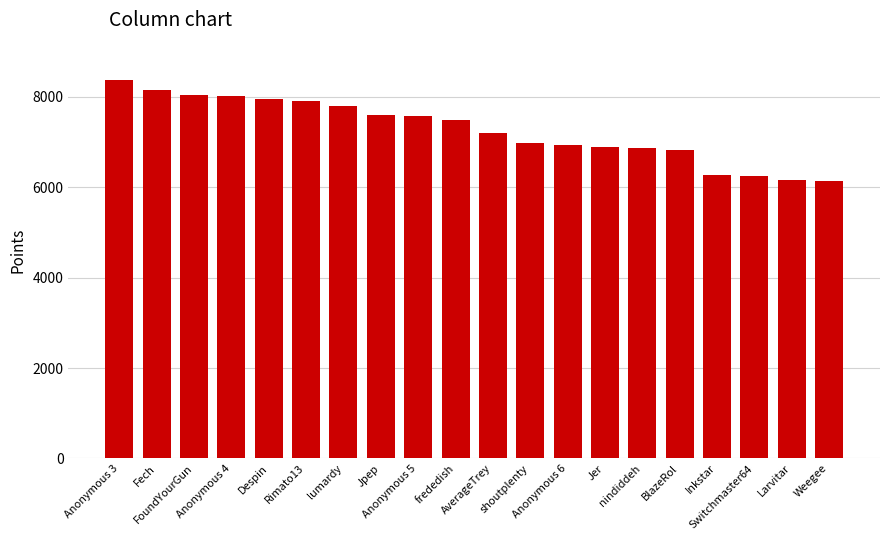

Approximately how many times larger is the value at Switchmaster64 compared to Fech?

0.8